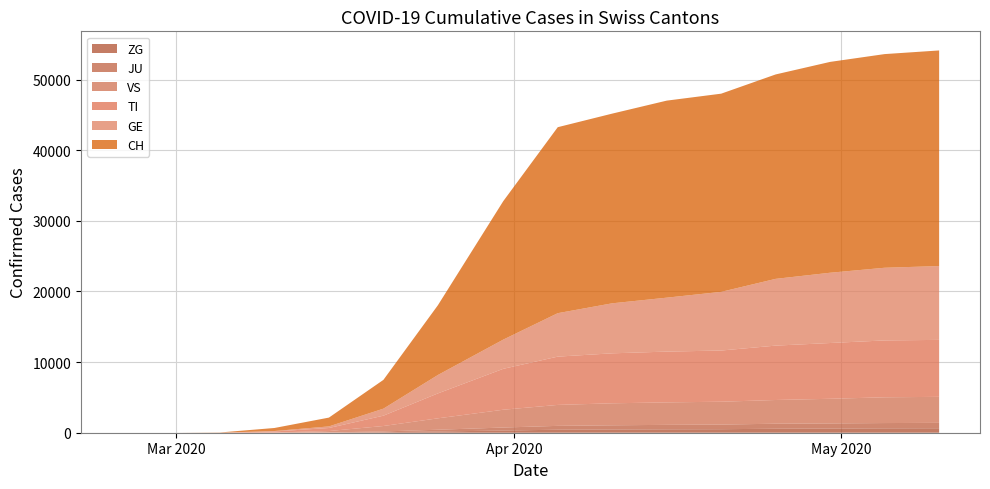

Reading left to right, extract all data points from this chart.

CH: 2020-02-25=0	2020-02-26=0	2020-02-27=0	2020-02-28=0	2020-02-29=0	2020-03-01=0	2020-03-05=30	2020-03-10=430	2020-03-15=1246	2020-03-20=4075	2020-03-25=9877	2020-03-31=19606	2020-04-05=26336	2020-04-10=26860	2020-04-15=27900	2020-04-20=28063	2020-04-25=28946	2020-04-30=29856	2020-05-05=30254	2020-05-10=30529
TI: 2020-02-25=0	2020-02-26=0	2020-02-27=0	2020-02-28=0	2020-02-29=0	2020-03-01=0	2020-03-05=3	2020-03-10=139	2020-03-15=432	2020-03-20=1463	2020-03-25=3529	2020-03-31=5793	2020-04-05=6838	2020-04-10=7076	2020-04-15=7191	2020-04-20=7249	2020-04-25=7699	2020-04-30=7897	2020-05-05=8052	2020-05-10=8065
GE: 2020-02-25=0	2020-02-26=0	2020-02-27=0	2020-02-28=0	2020-02-29=0	2020-03-01=0	2020-03-05=1	2020-03-10=63	2020-03-15=226	2020-03-20=994	2020-03-25=2607	2020-03-31=4137	2020-04-05=6151	2020-04-10=7083	2020-04-15=7637	2020-04-20=8308	2020-04-25=9454	2020-04-30=9951	2020-05-05=10291	2020-05-10=10455
JU: 2020-02-25=0	2020-02-26=0	2020-02-27=0	2020-02-28=0	2020-02-29=0	2020-03-01=0	2020-03-05=0	2020-03-10=3	2020-03-15=25	2020-03-20=110	2020-03-25=248	2020-03-31=427	2020-04-05=546	2020-04-10=591	2020-04-15=632	2020-04-20=655	2020-04-25=711	2020-04-30=722	2020-05-05=748	2020-05-10=762
VS: 2020-02-25=0	2020-02-26=0	2020-02-27=0	2020-02-28=0	2020-02-29=0	2020-03-01=0	2020-03-05=1	2020-03-10=32	2020-03-15=190	2020-03-20=769	2020-03-25=1615	2020-03-31=2521	2020-04-05=2966	2020-04-10=3115	2020-04-15=3183	2020-04-20=3237	2020-04-25=3359	2020-04-30=3490	2020-05-05=3648	2020-05-10=3685
ZG: 2020-02-25=0	2020-02-26=0	2020-02-27=0	2020-02-28=0	2020-02-29=0	2020-03-01=0	2020-03-05=0	2020-03-10=4	2020-03-15=22	2020-03-20=72	2020-03-25=175	2020-03-31=308	2020-04-05=426	2020-04-10=461	2020-04-15=481	2020-04-20=498	2020-04-25=565	2020-04-30=594	2020-05-05=621	2020-05-10=634